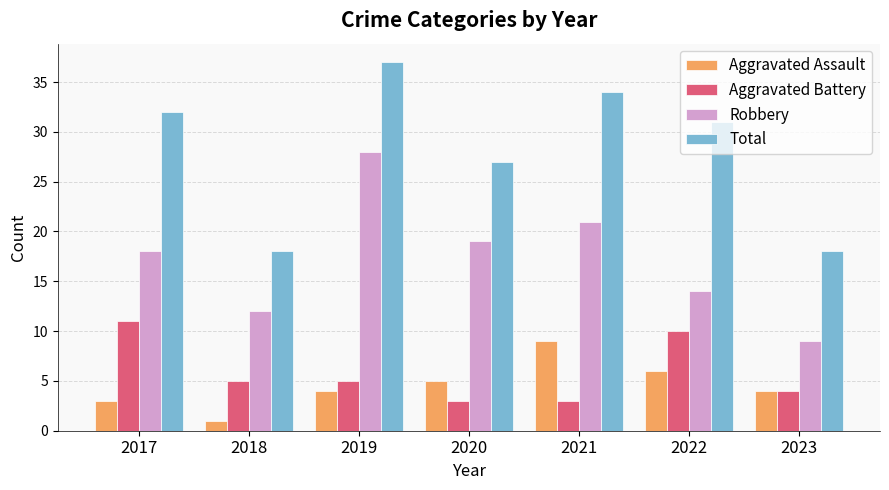

How many series are shown in this chart?

4